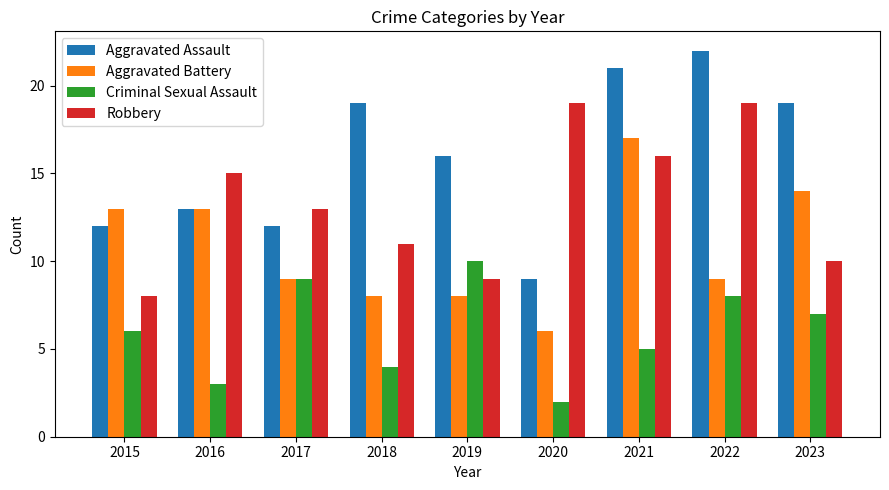

How many bars are there in each group?

4